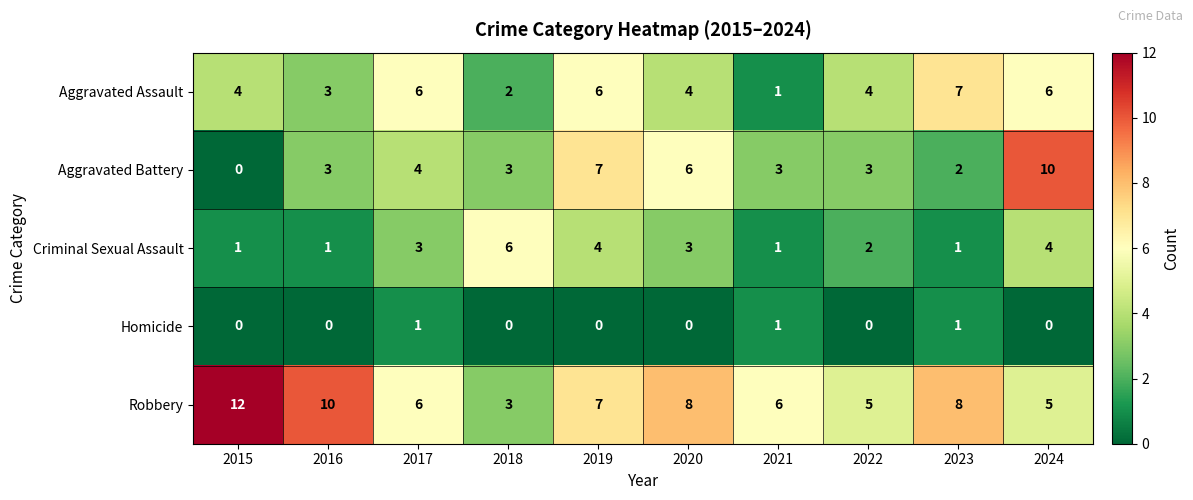

Which series has the widest spread of values?

Aggravated Battery